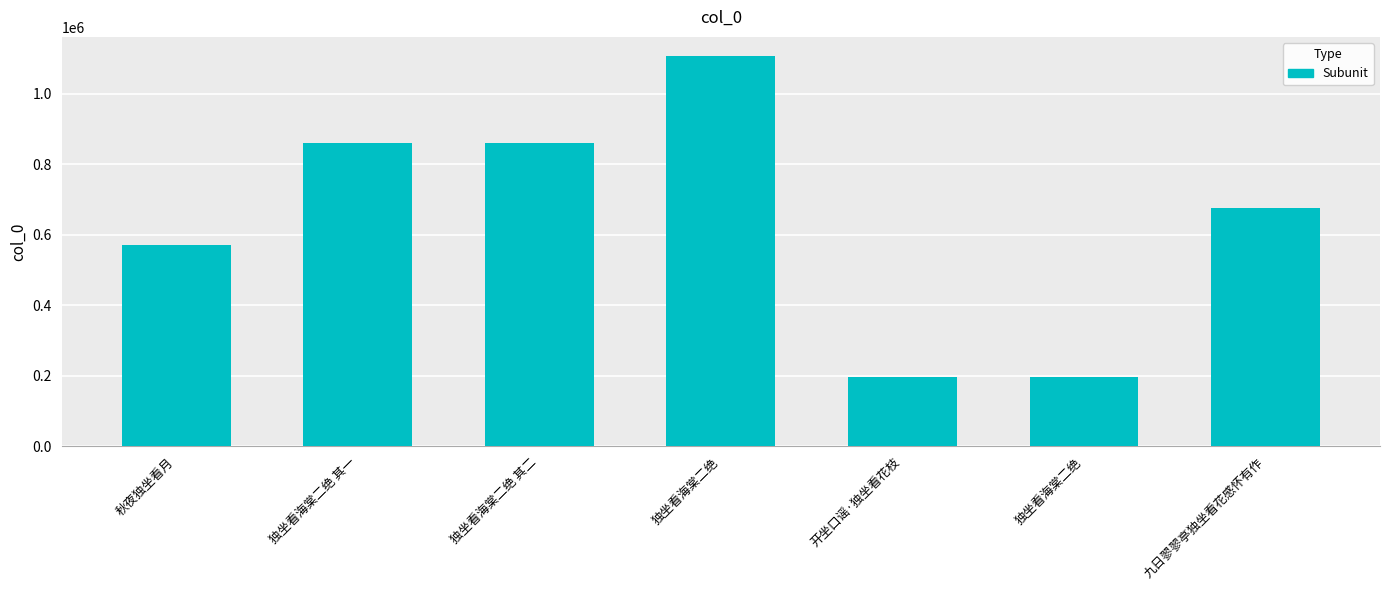

Where is the data nearest to the value 651667?

九日翏翏亭独坐看花感怀有作